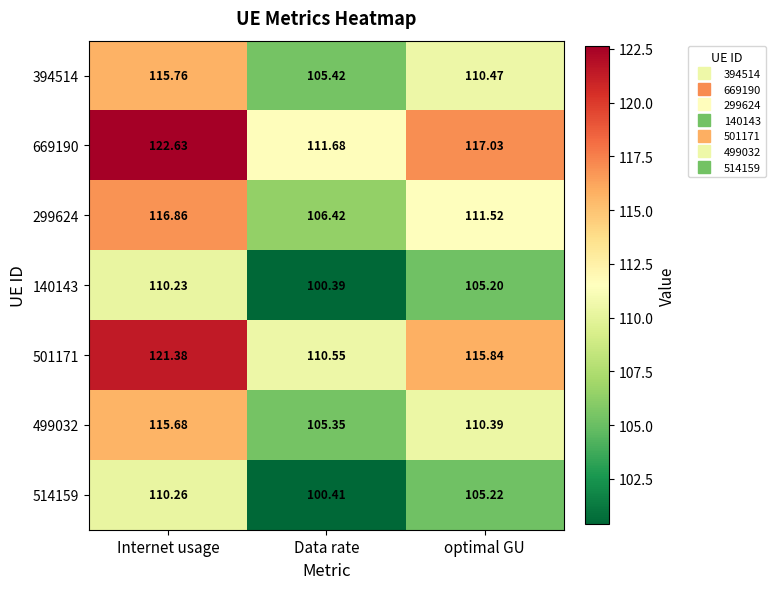

List the labels in order of 299624 value, largest first.

Internet usage, optimal GU, Data rate